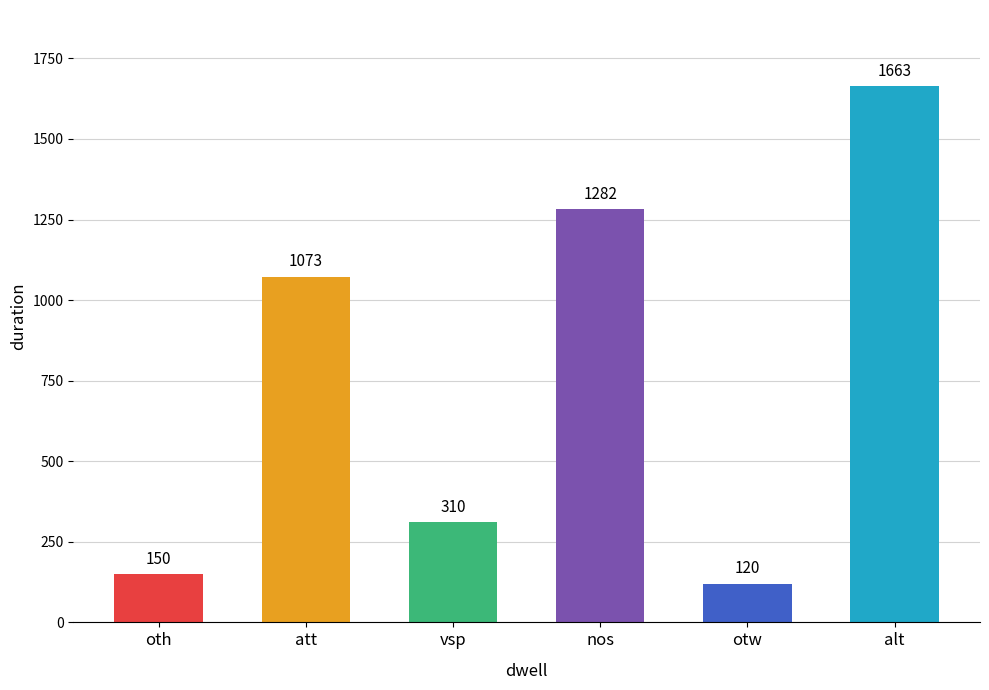

True or false: the data shows 1826 at nos.

False